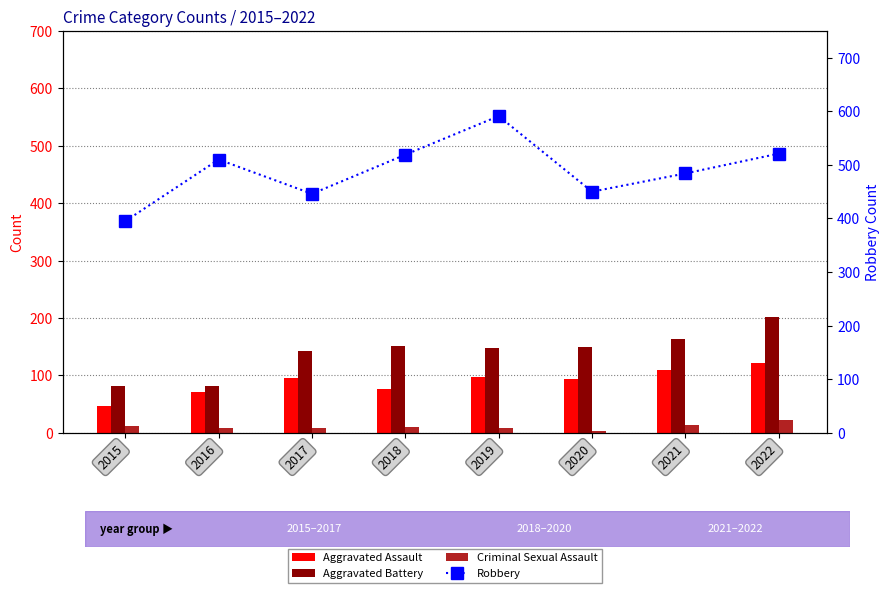

Are the bars grouped side by side (vs. stacked)?

Yes